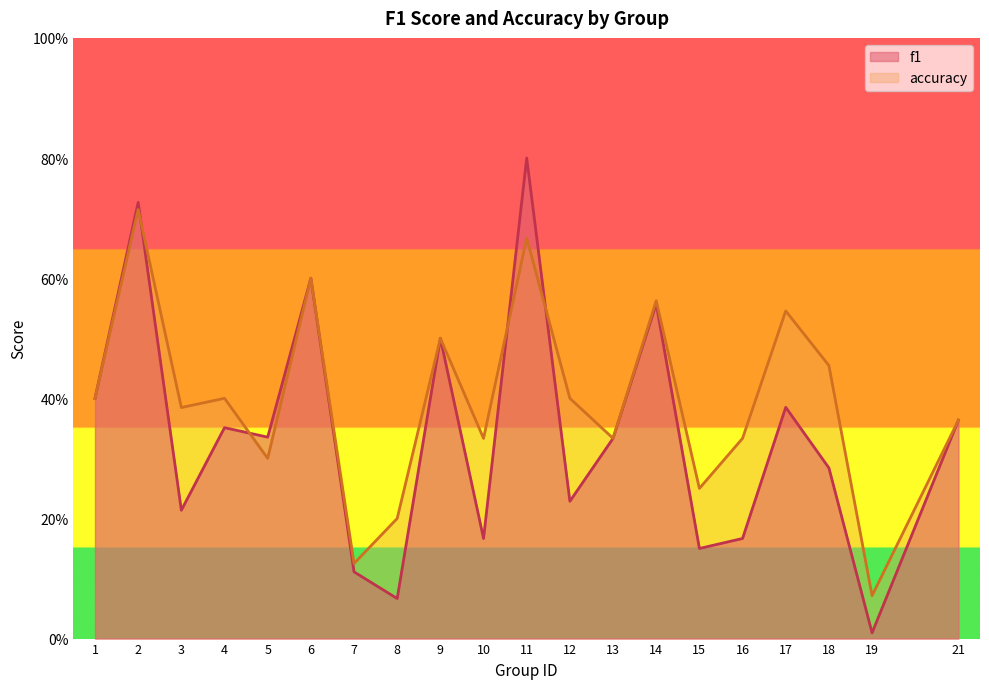

Reading left to right, transcribe all the data shown in this chart.

f1: 0.4	0.7	0.2	0.4	0.3	0.6	0.1	0.1	0.5	0.2	0.8	0.2	0.3	0.6	0.2	0.2	0.4	0.3	0.0	0.4
accuracy: 0.4	0.7	0.4	0.4	0.3	0.6	0.1	0.2	0.5	0.3	0.7	0.4	0.3	0.6	0.2	0.3	0.5	0.5	0.1	0.4